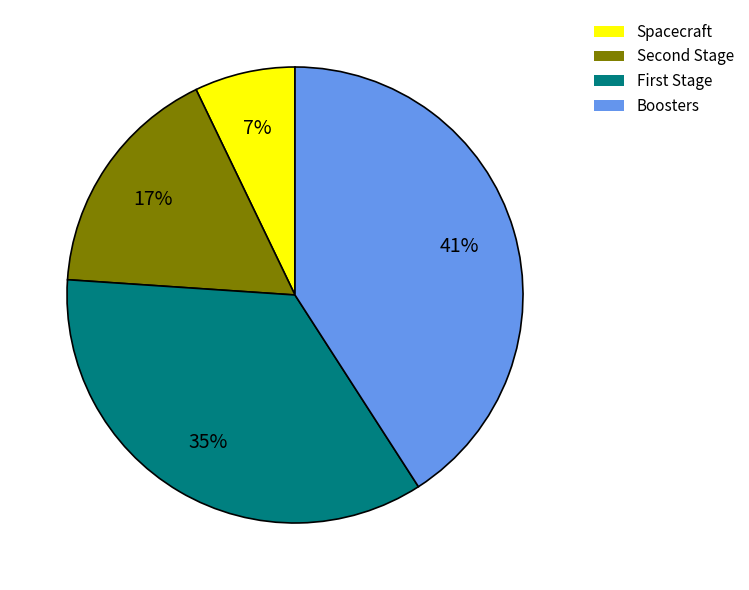

How many slices are in this pie chart?

4